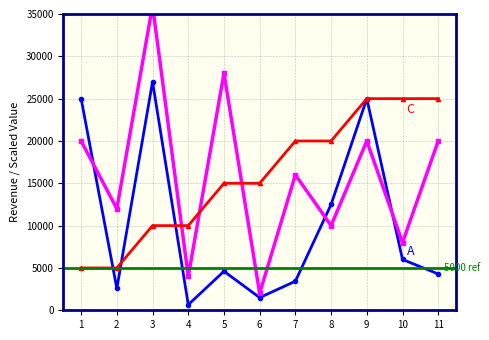

At which category does the chart reach its minimum across all series?

4